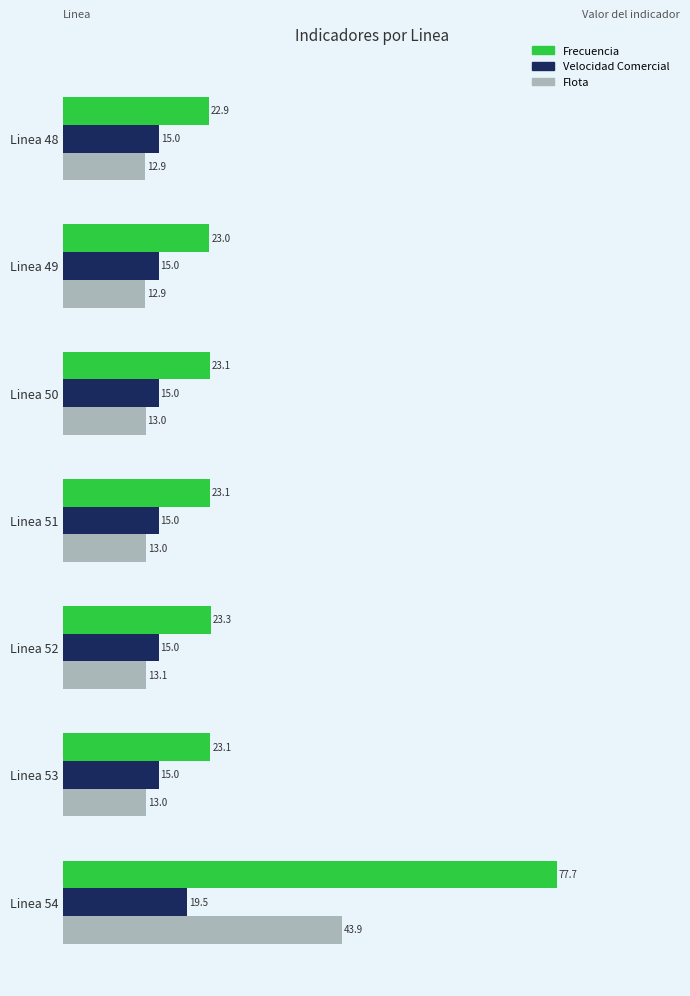

What is the average value of the Flota series?

17.4